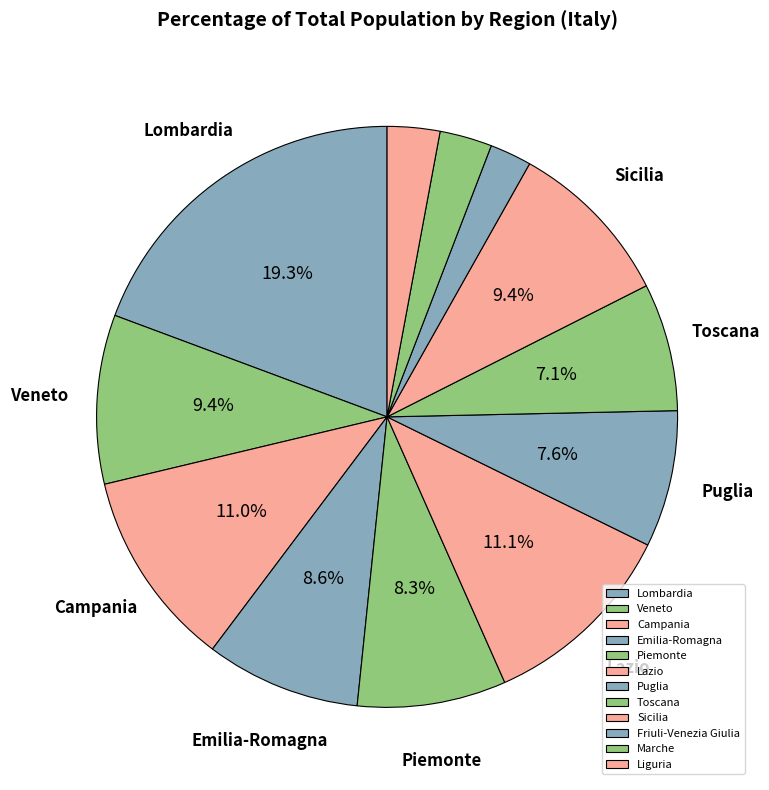

True or false: Lazio accounts for 22% of the total.

False